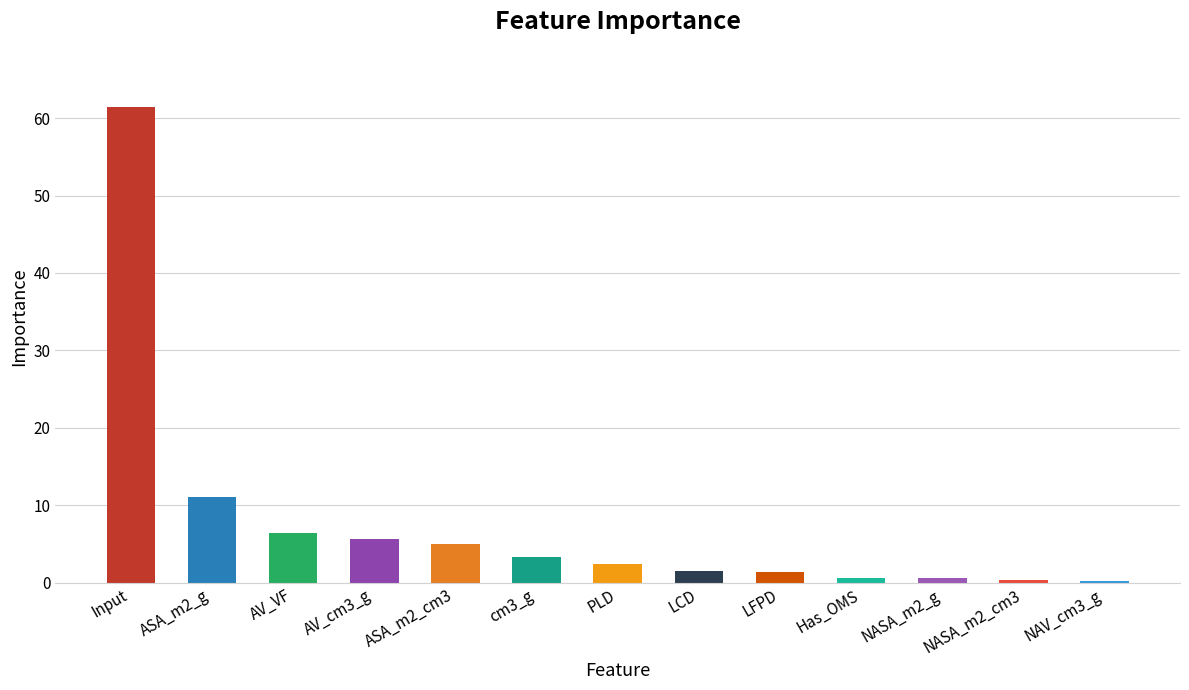

What is the sum of all values?

100.0